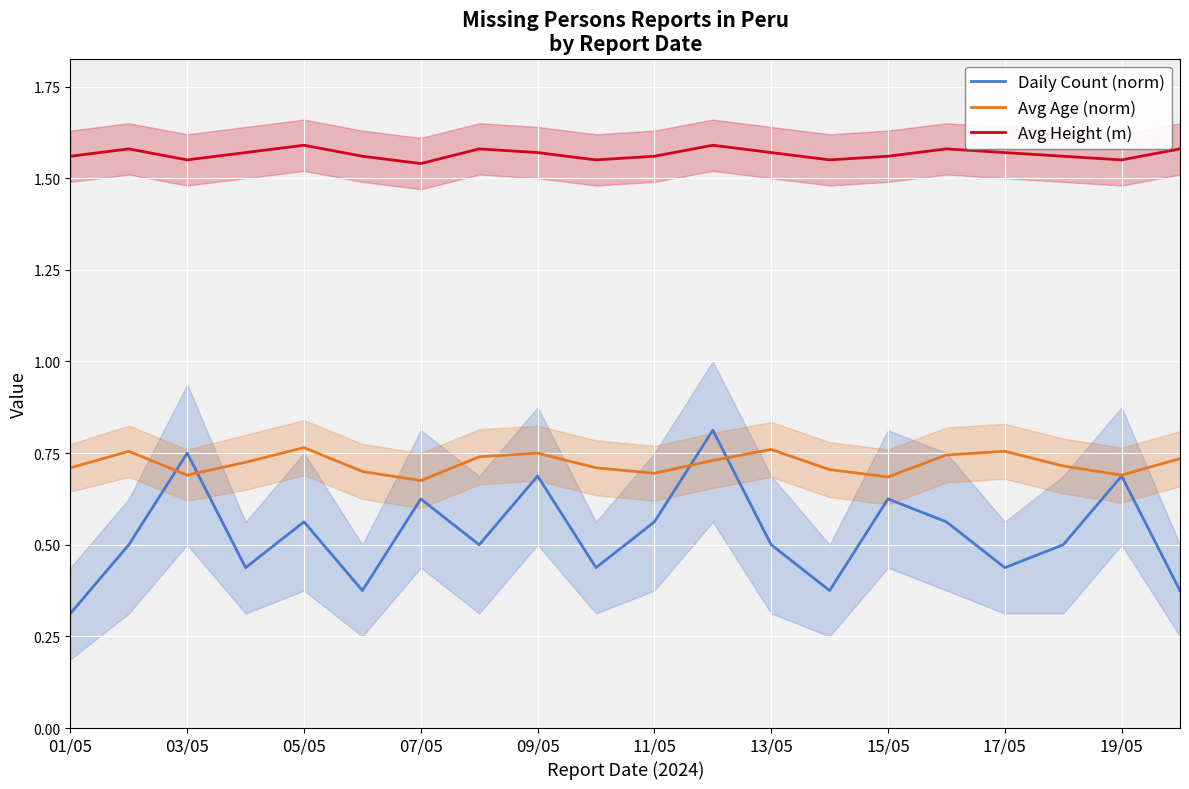

How many interior local valleys does the Avg Height (m) series have?

5